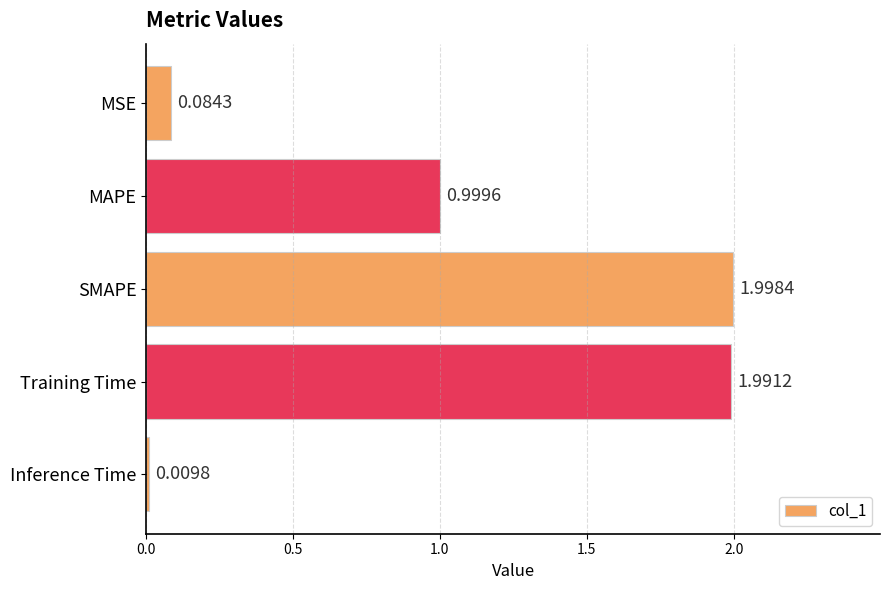

Count the number of data series in this chart.

1